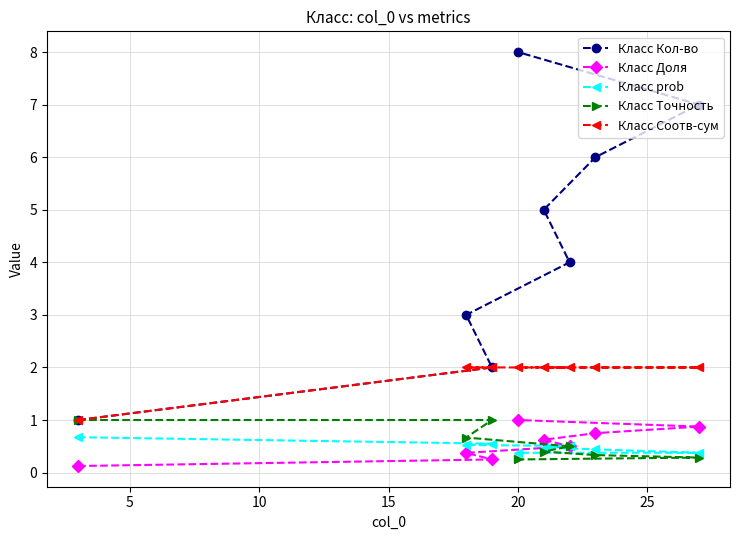

True or false: Класс Соотв-сум and Класс prob cross at least once.

False